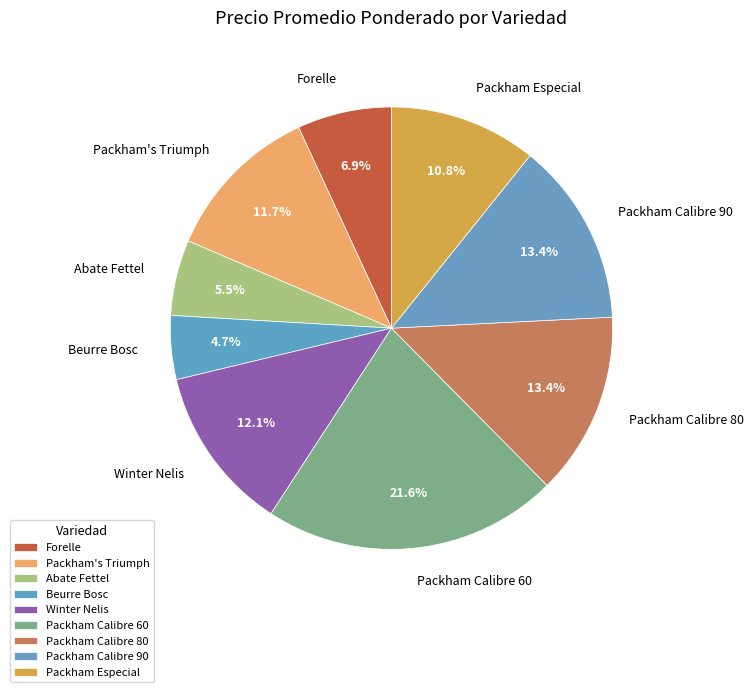

What is the smallest slice in the pie chart?

Beurre Bosc